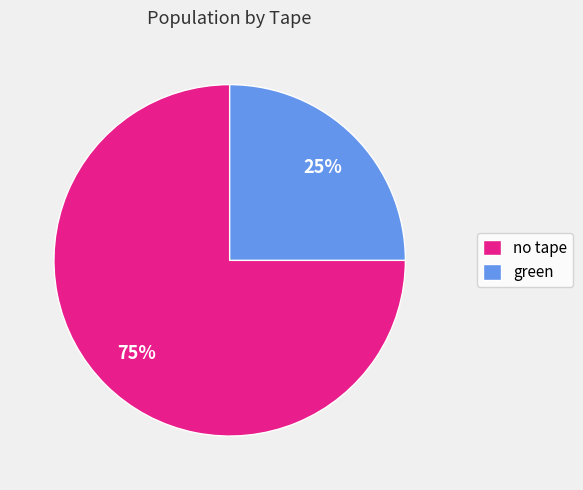

Which category has the biggest portion of the pie?

no tape